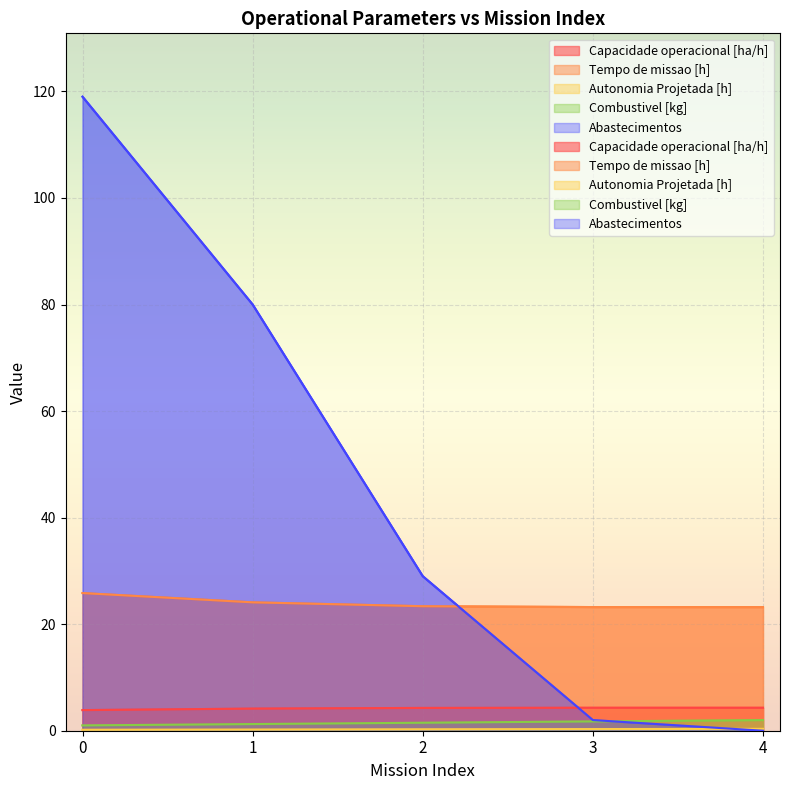

What is the approximate value of Combustivel [kg] at 2?

1.5